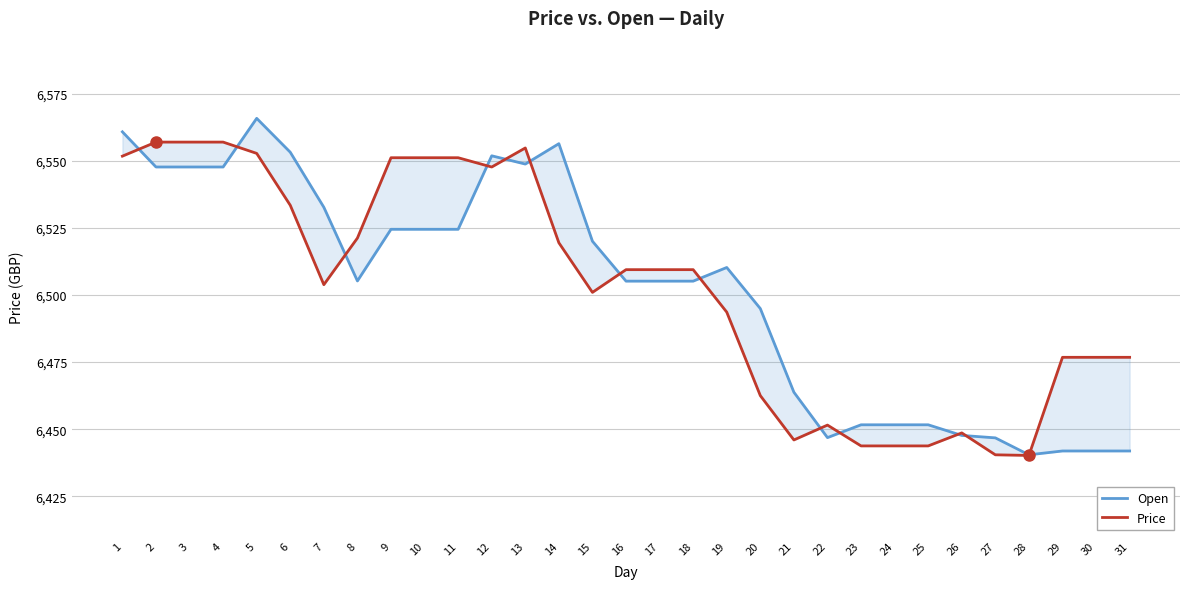

List the series in order of their overall mean, highest first.

Price, Open